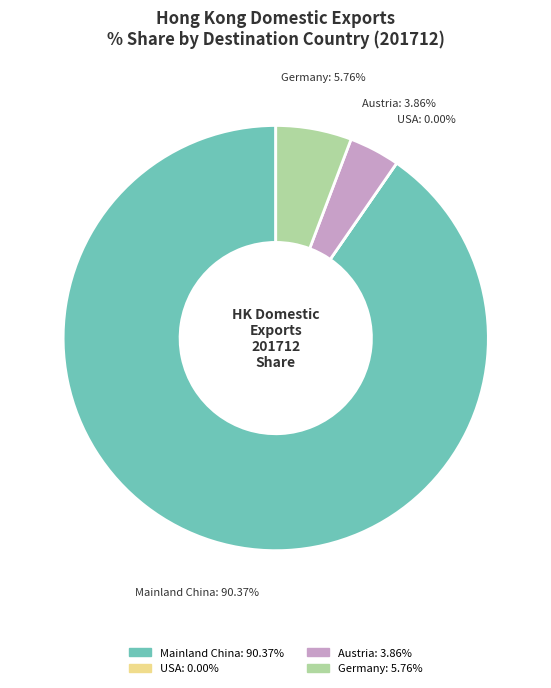

Do GERMANY and AUSTRIA together represent more than half of the pie?

No